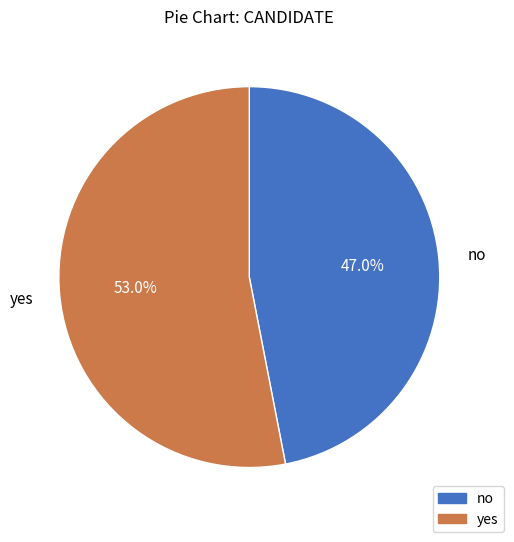

To the nearest percent, what portion does yes represent?

53%